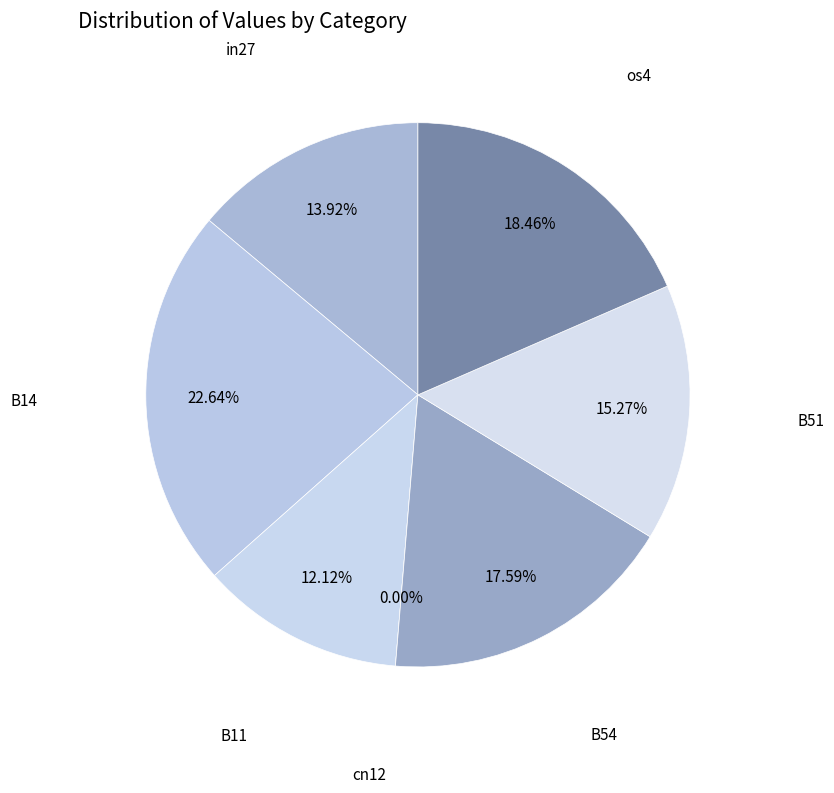

What is the largest slice in the pie chart?

B14